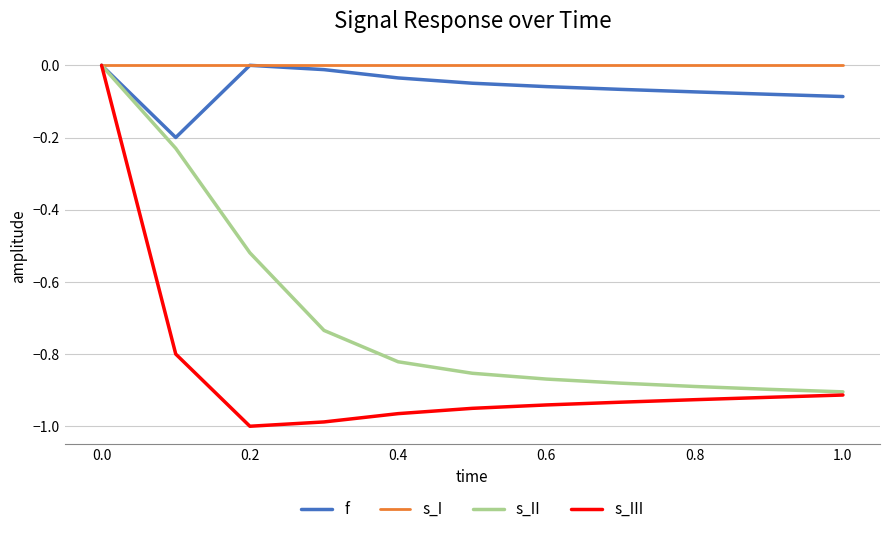

Which series has the largest total across all categories?

s_I